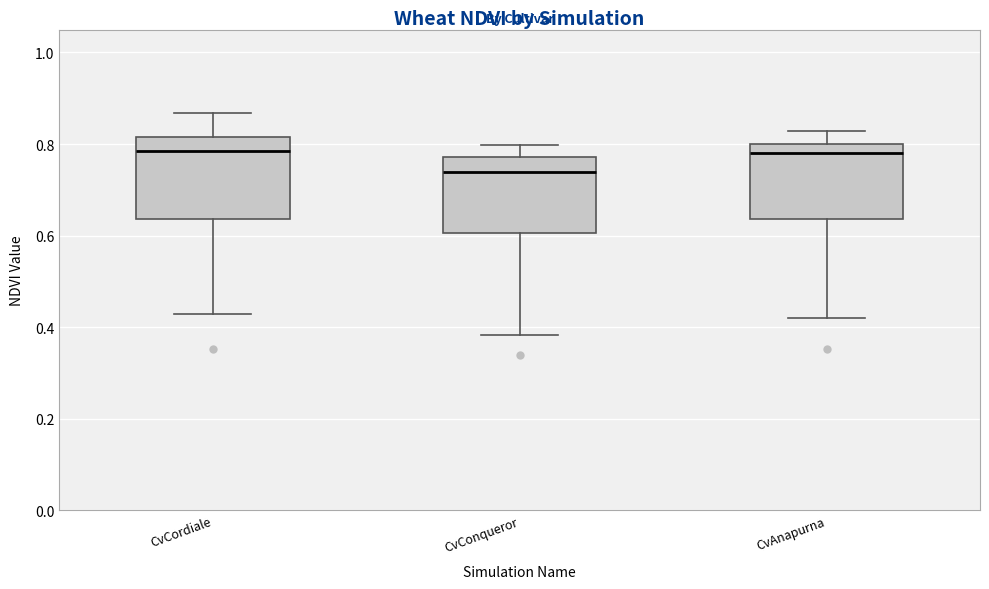

Where does the lower whisker of the box for CvAnapurna end on the y-axis? The values are not printed on the chart, so give them approximately, as read against the axis.

0.42